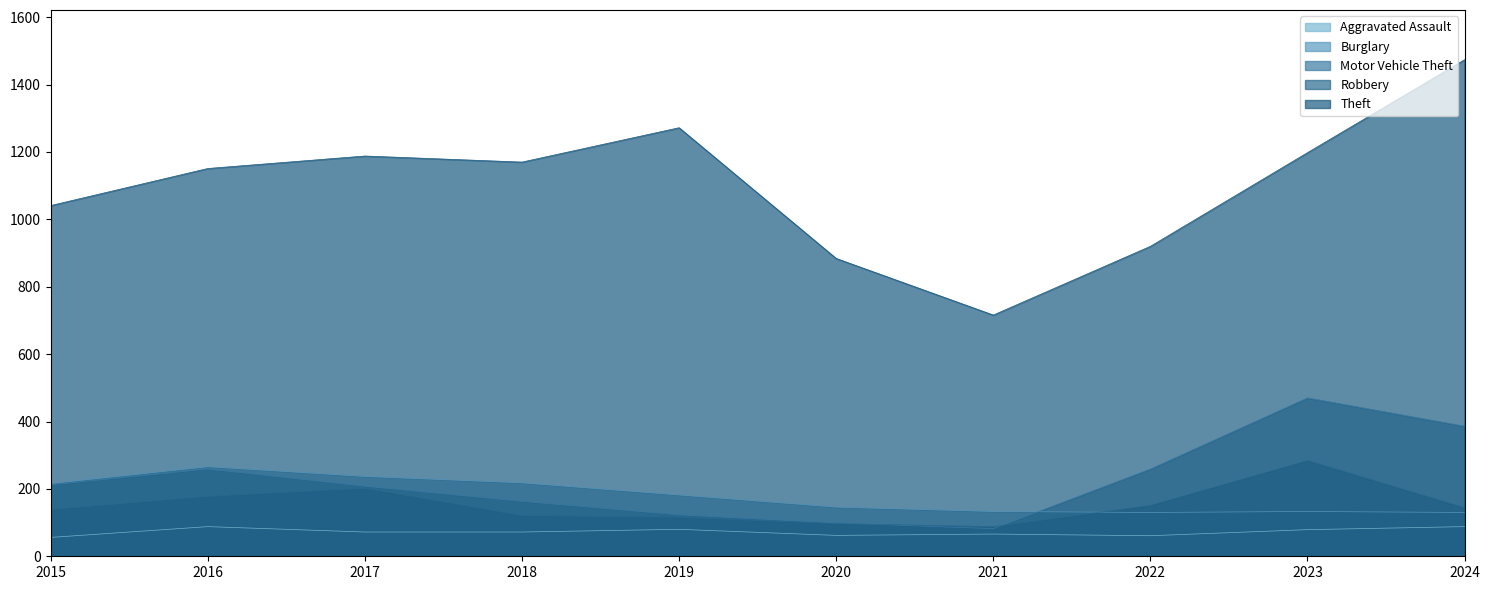

The value of Burglary at 2020 is 146. True or false?

True